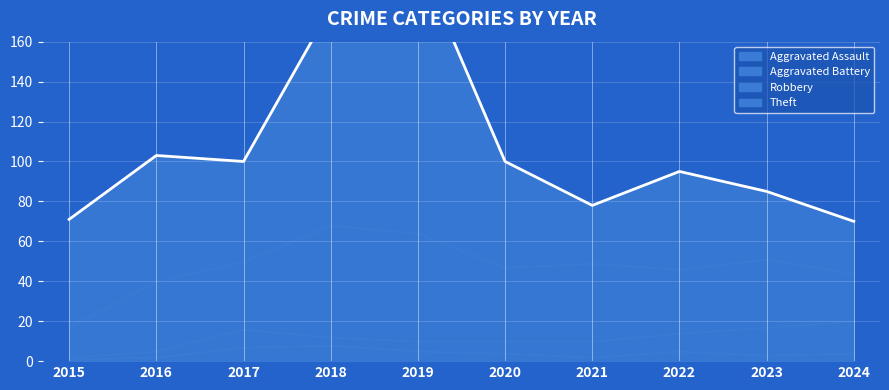

What is the lowest value of the Theft series?

26